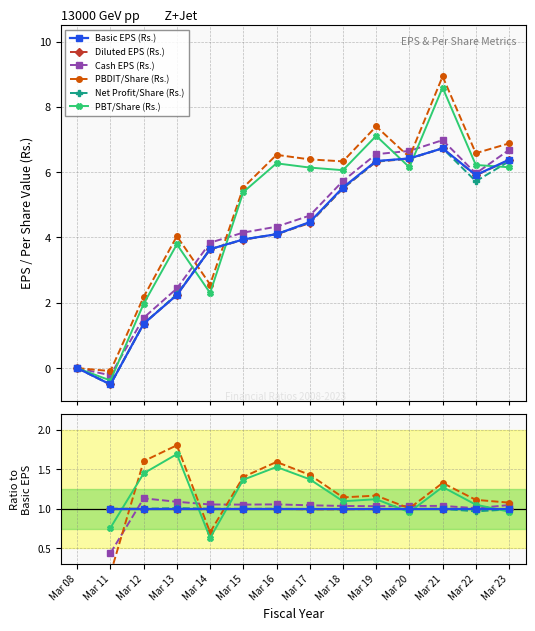

Is the value of Cash EPS (Rs.) at Mar 23 greater than the value of PBDIT/Share (Rs.) at Mar 17?

No